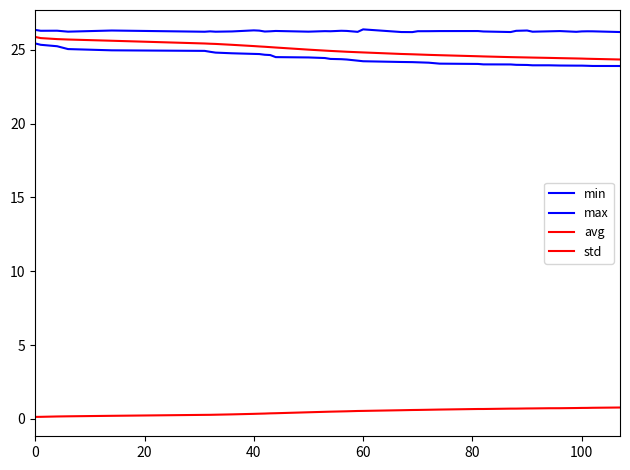

Is this an area chart (filled region under the line)?

No